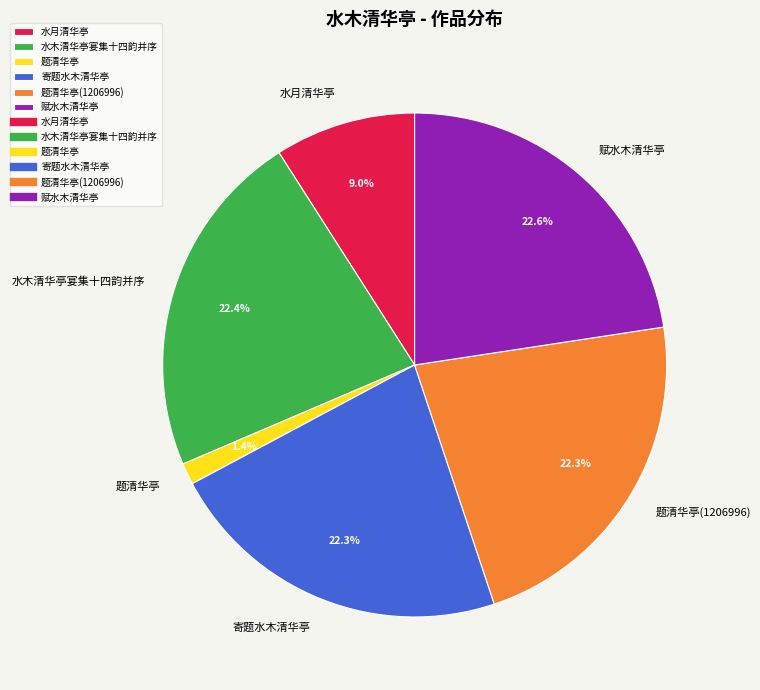

What percentage is the 赋水木清华亭 slice, to the nearest percent?

23%